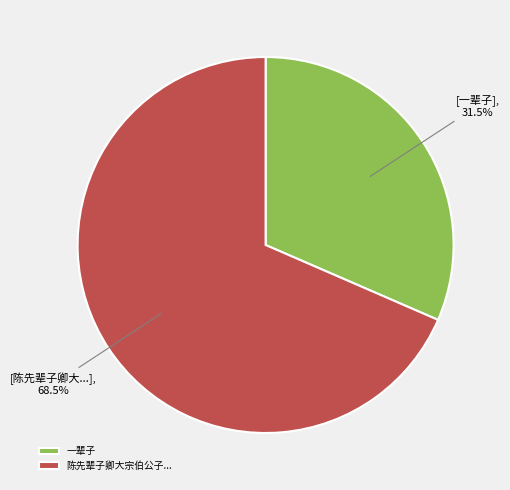

Which category accounts for the majority?

陈先辈子卿大宗伯公子...